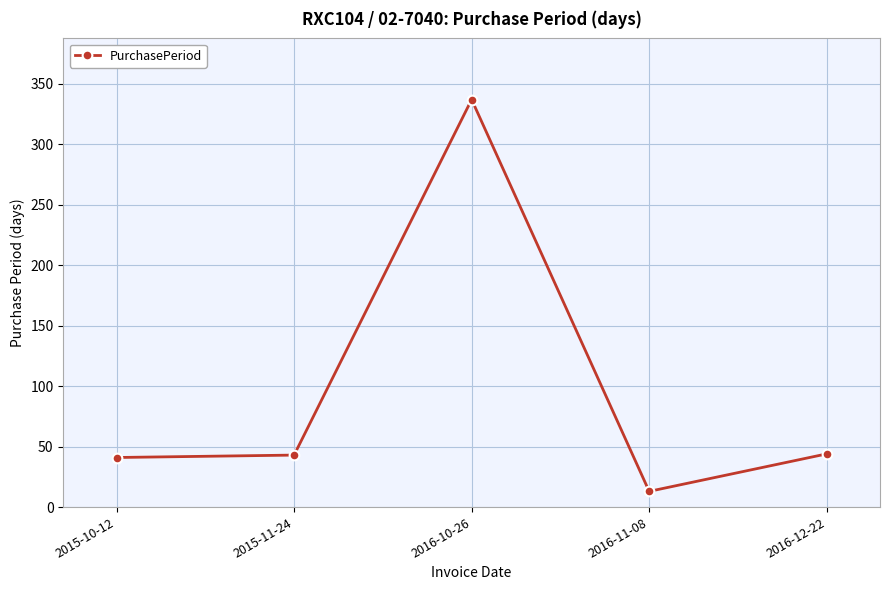

What is the label of the 5th point from the right?

2015-10-12